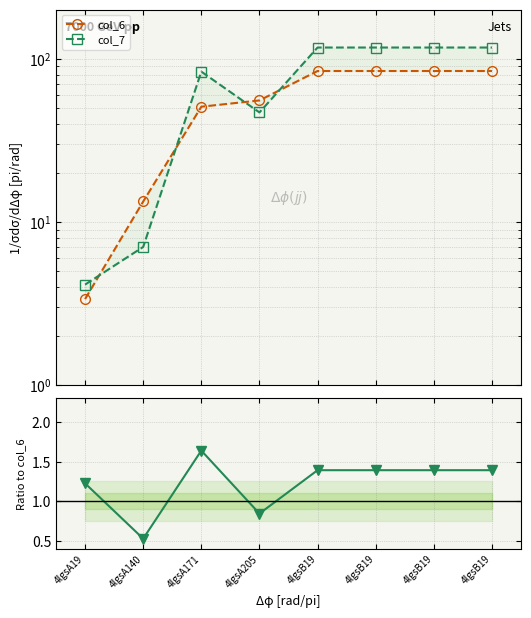

True or false: col_7 has more than 0 points higher than both neighbors.

True